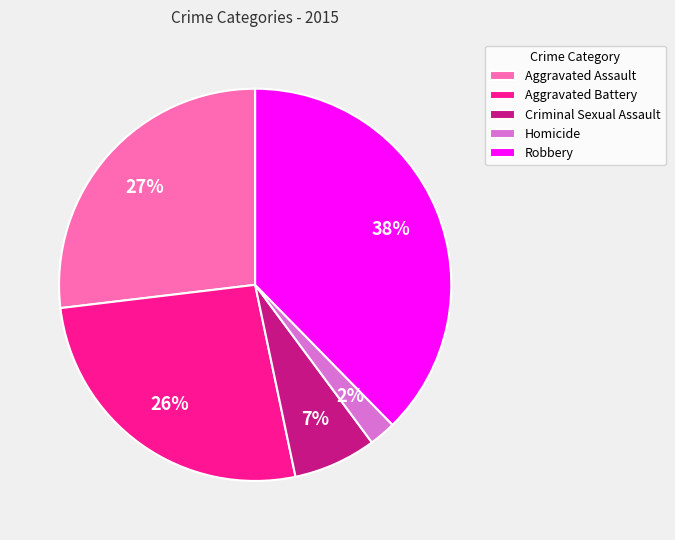

Is it true that Aggravated Assault is 40% of the pie?

False